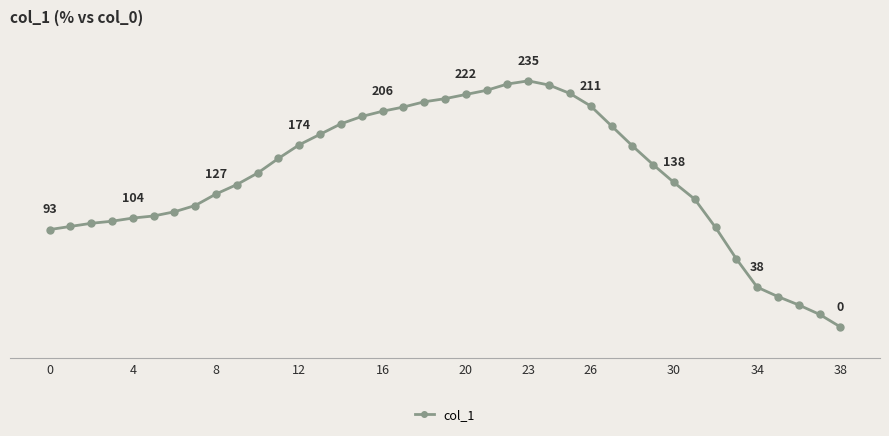

How many data points are less than 147?

19